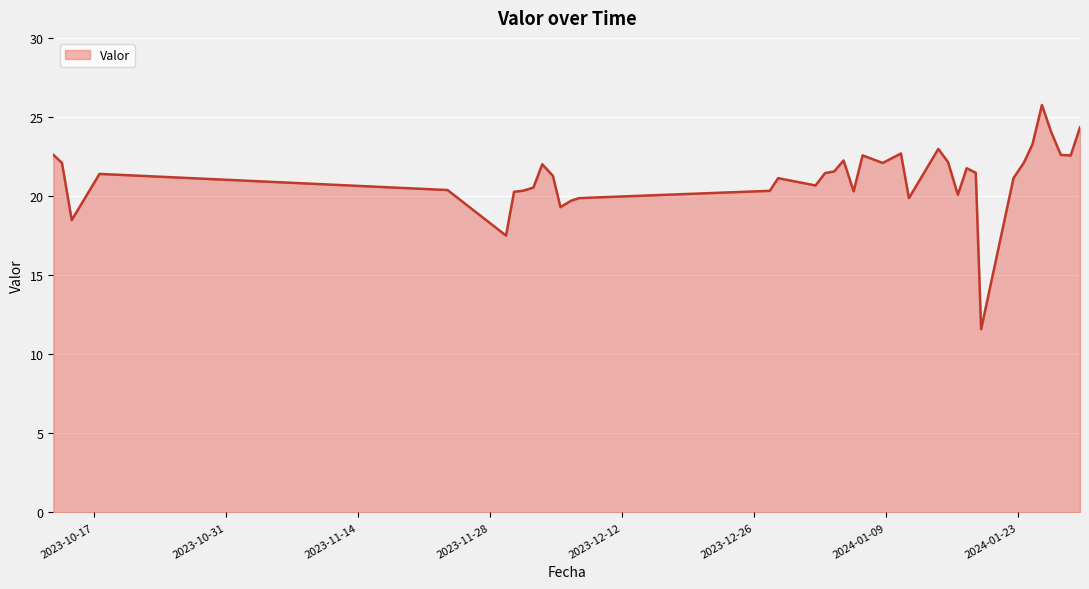

What is the maximum value shown in the chart?

25.8